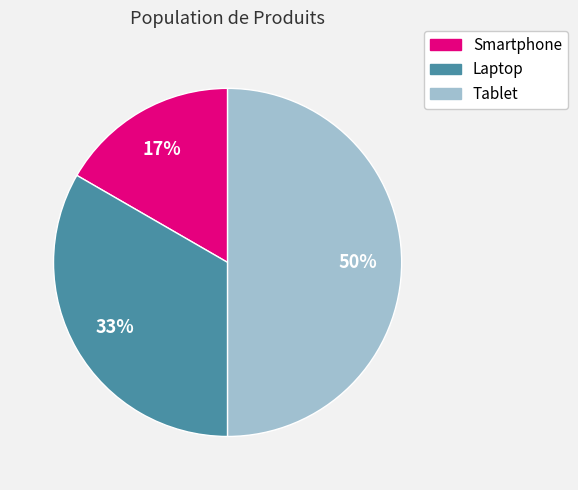

How many segments does this pie chart have?

3